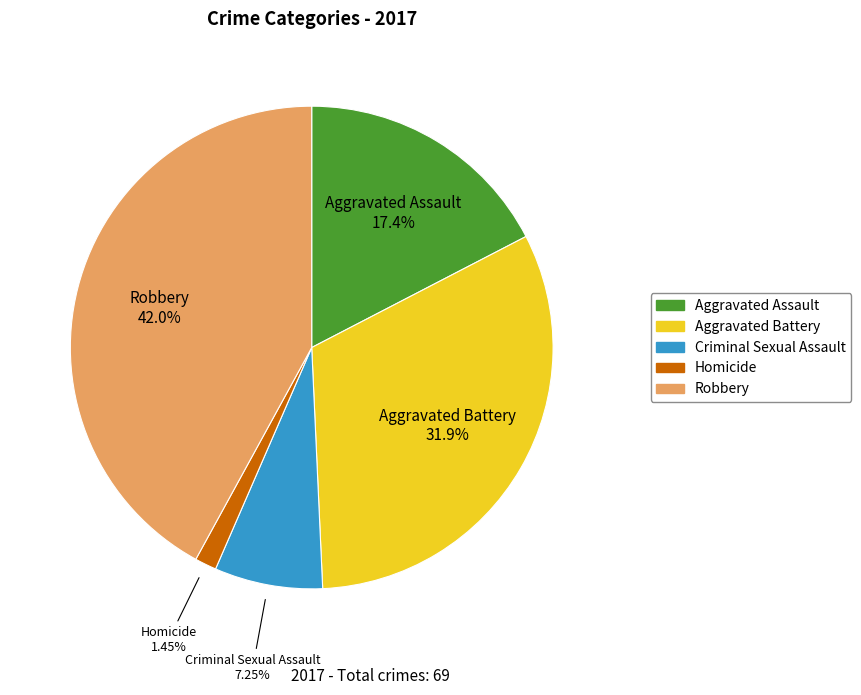

To the nearest percent, what portion does Aggravated Assault represent?

17%